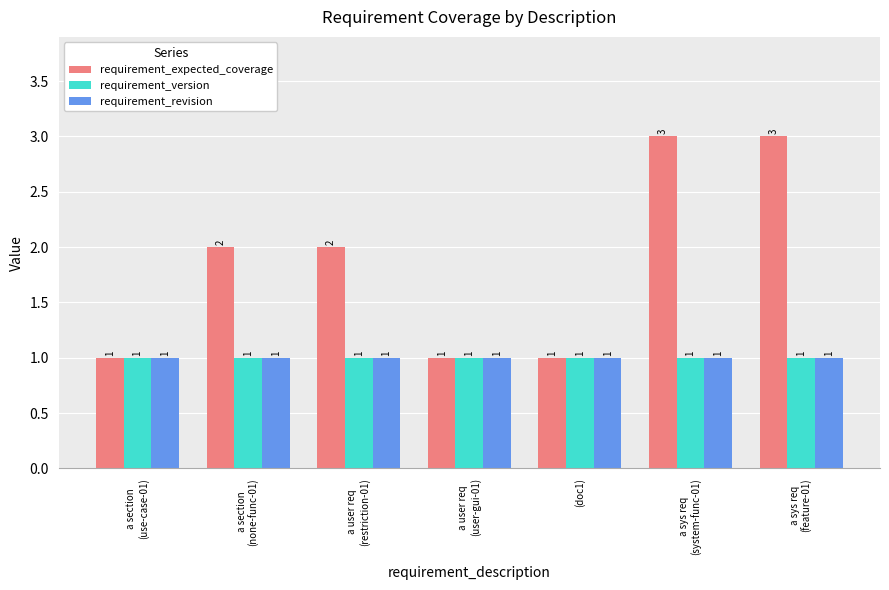

What is the greatest value displayed?

3